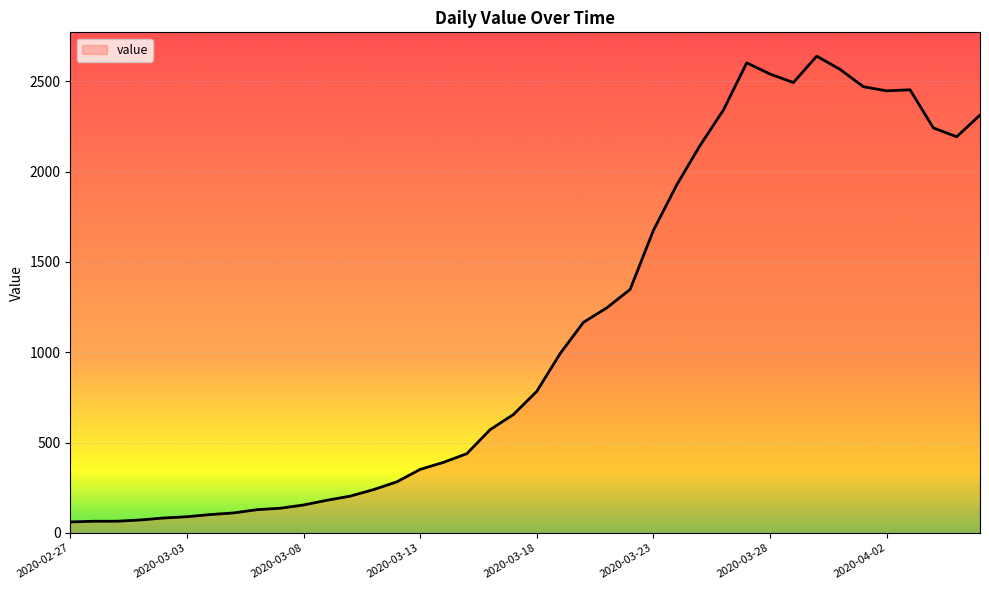

What is the greatest value displayed?

2639